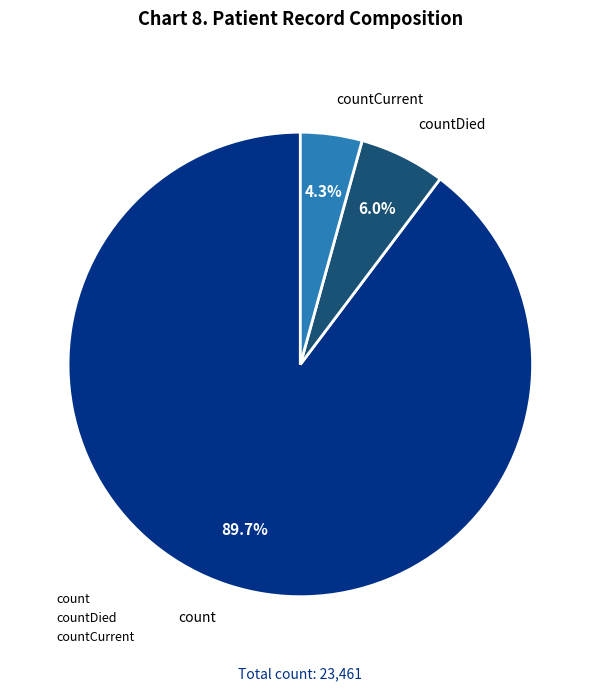

Does any single category account for the majority?

Yes